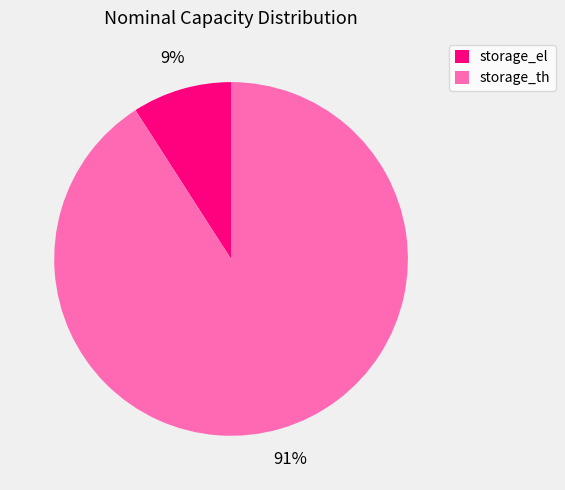

To the nearest percent, what is the difference between the storage_th and storage_el slice percentages?

82%